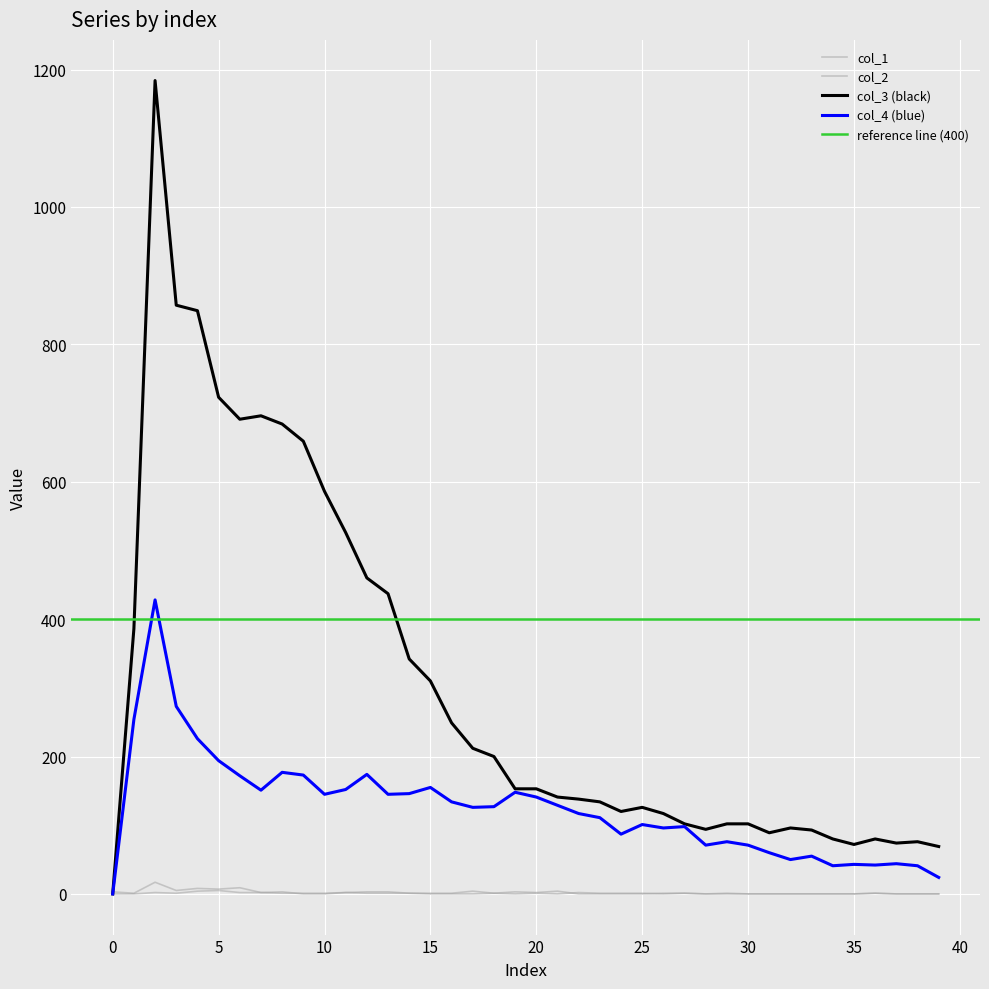

What is the difference between the highest and lowest values at 12?

459